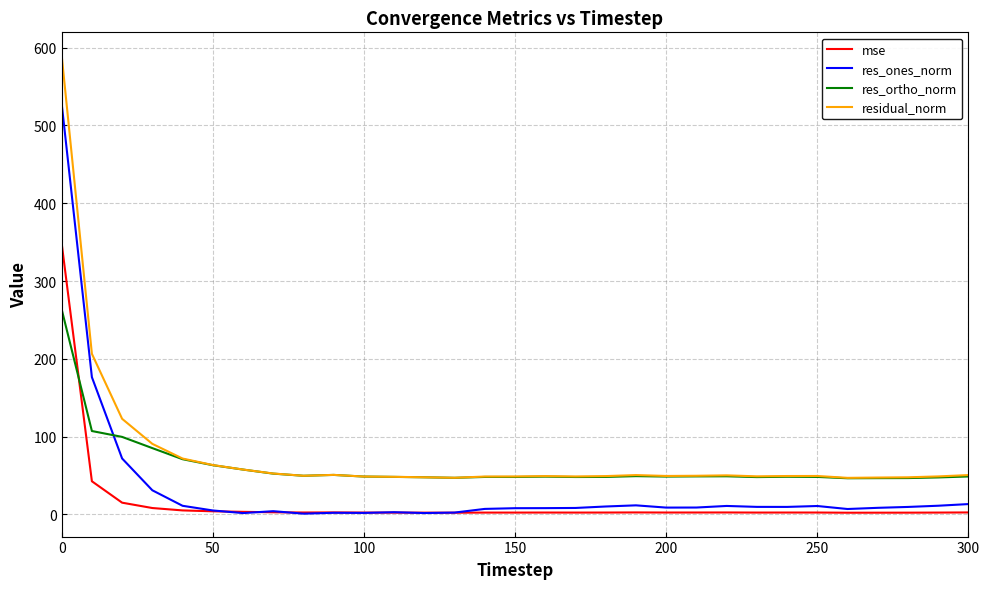

Rank the series by their average value, from lowest to highest.

mse, res_ones_norm, res_ortho_norm, residual_norm